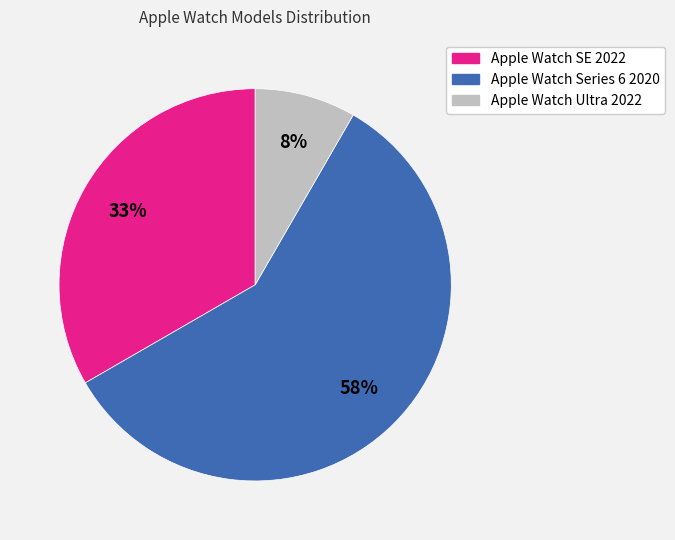

Is Apple Watch Ultra 2022 the majority of the pie?

No